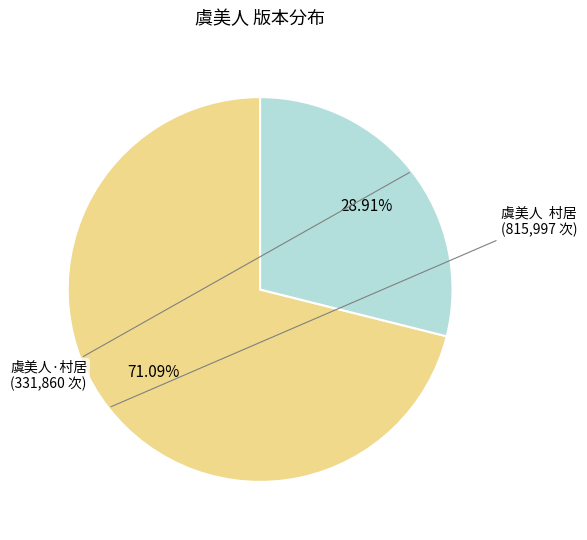

How many segments does this pie chart have?

2